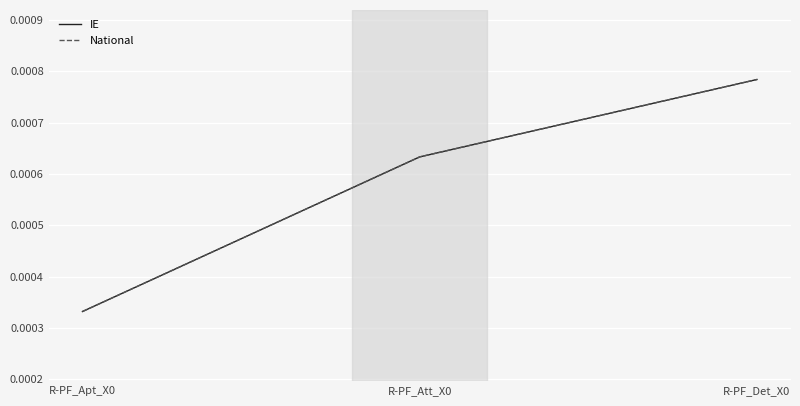

The value of National at R-PF_Apt_X0 is 0.0. True or false?

True